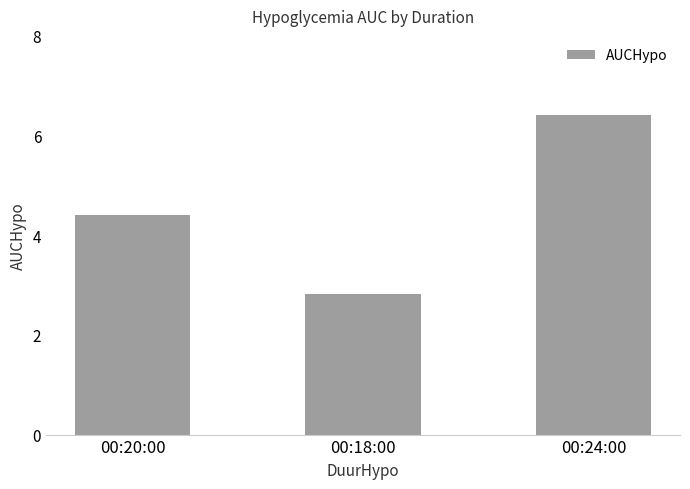

What is the value of the 3rd bar from the left?

6.4